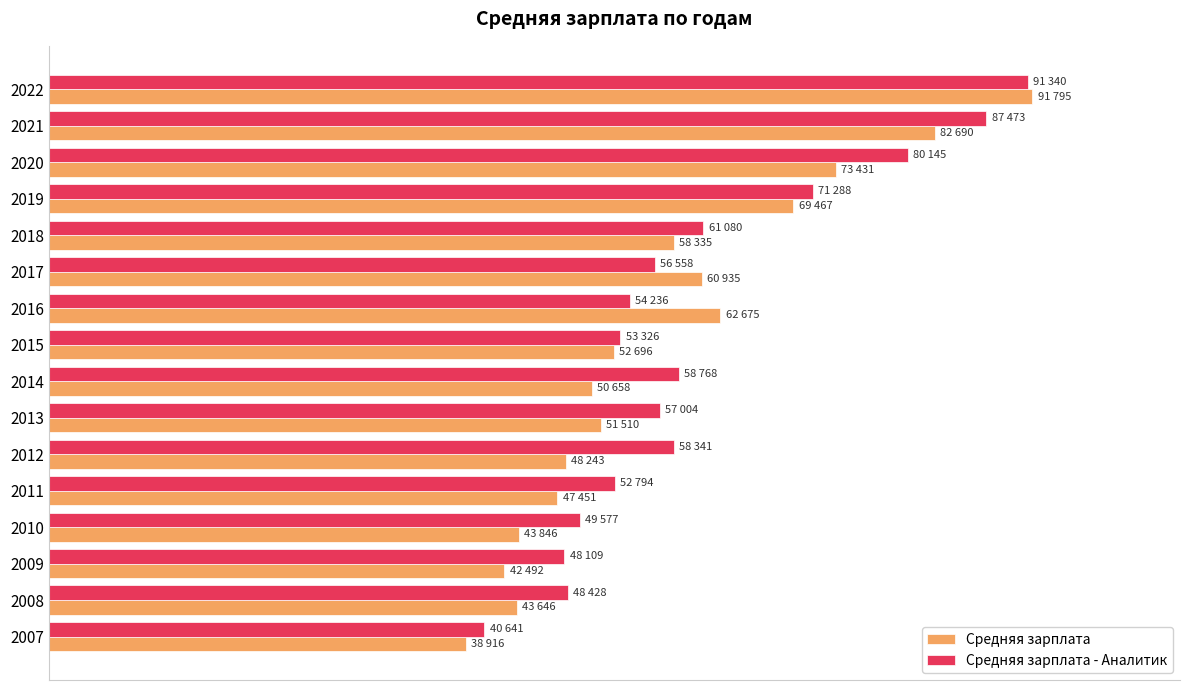

What are all the series names shown in the legend?

Средняя зарплата, Средняя зарплата - Аналитик